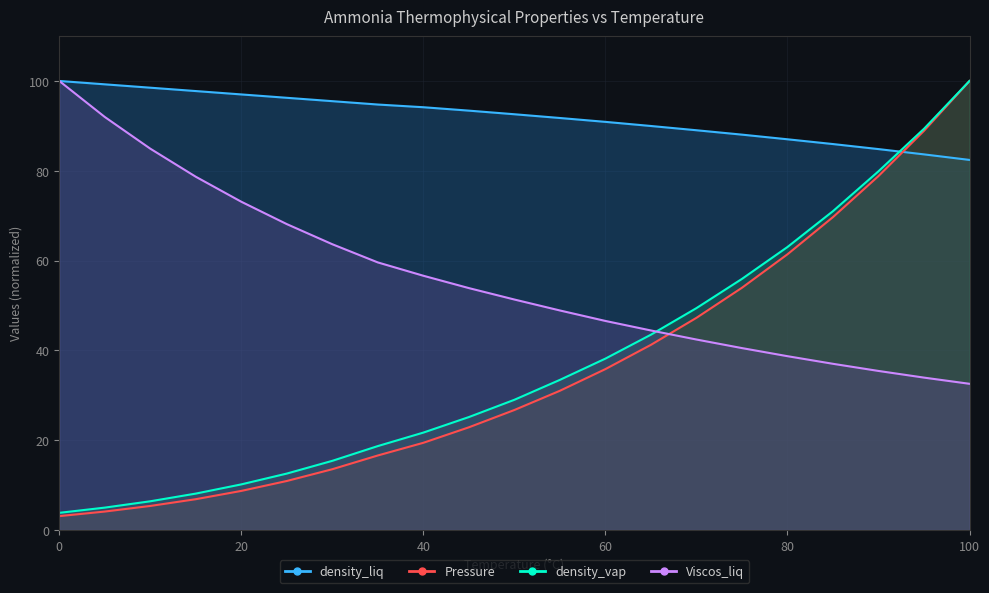

Does the chart have visible grid lines?

Yes